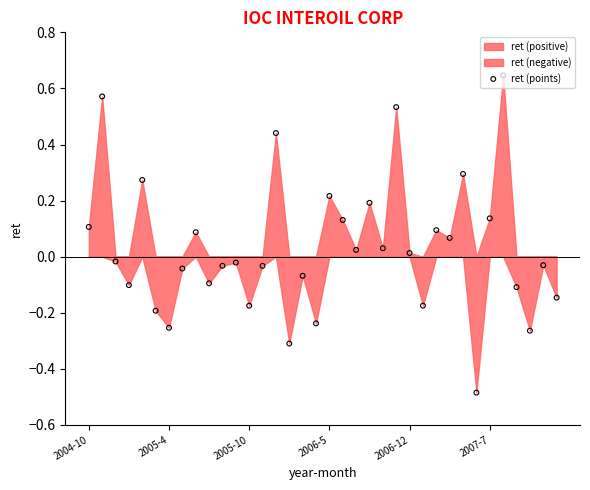

What is the change in value from 13 to 32?

-0.1